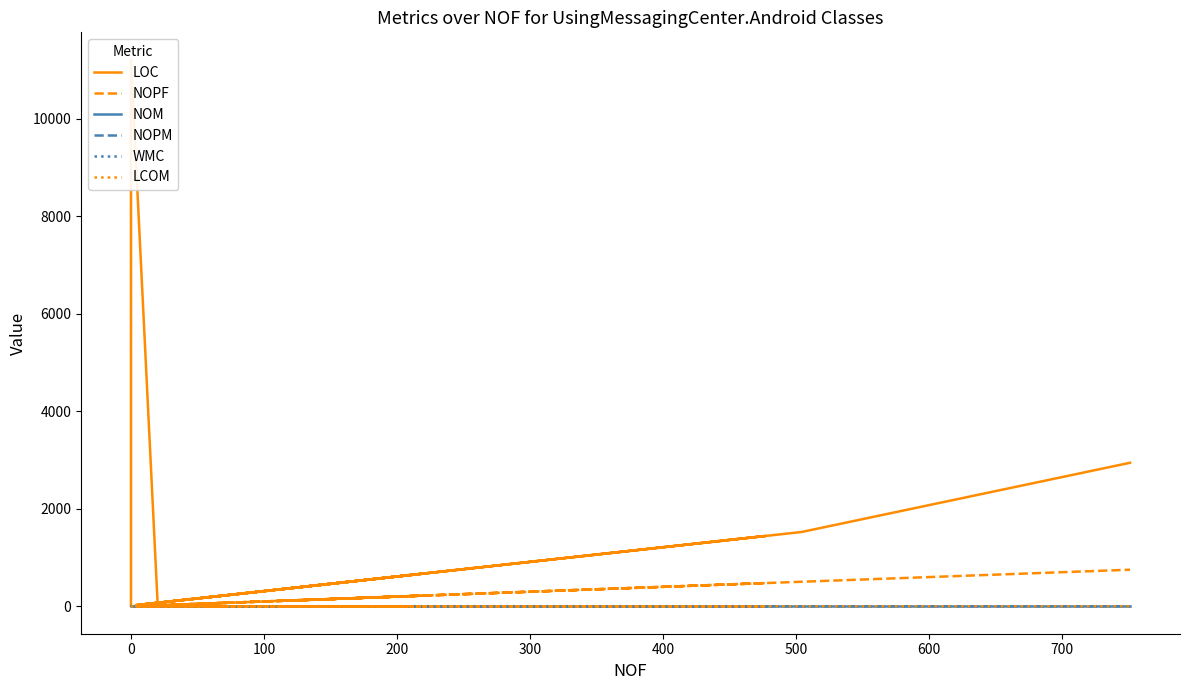

Is this an area chart (filled region under the line)?

No